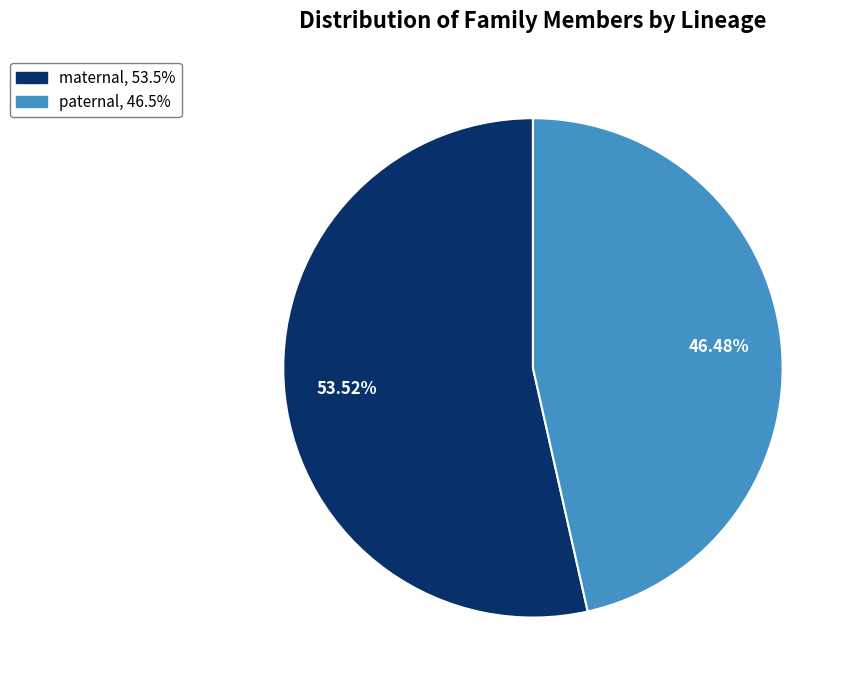

The maternal slice represents 67% of the pie. True or false?

False